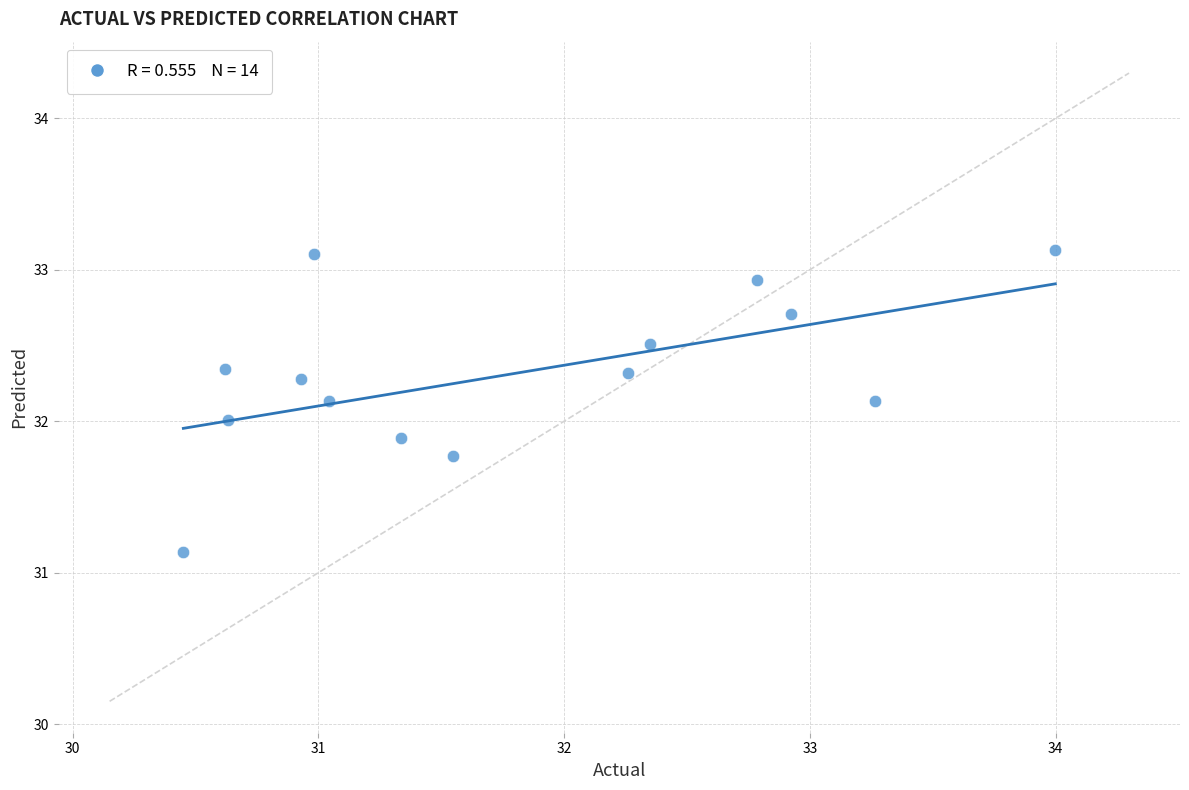

What is the range of Y values (max minus min)?

2.0